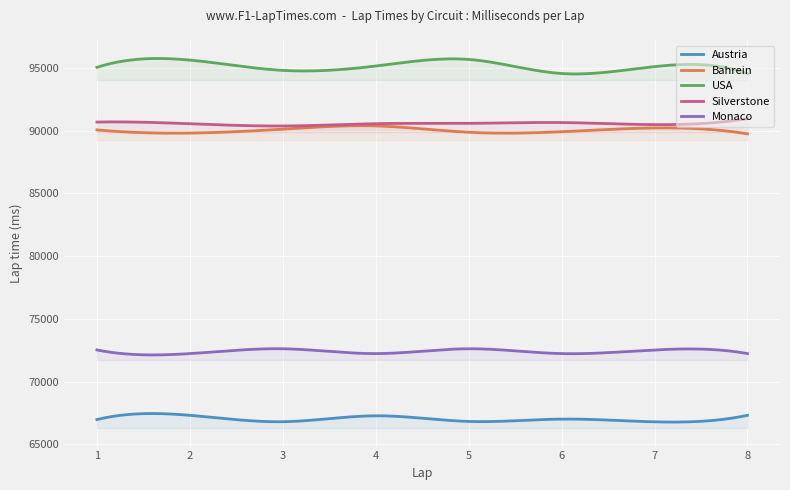

What is the minimum value shown in the chart?

66780.9